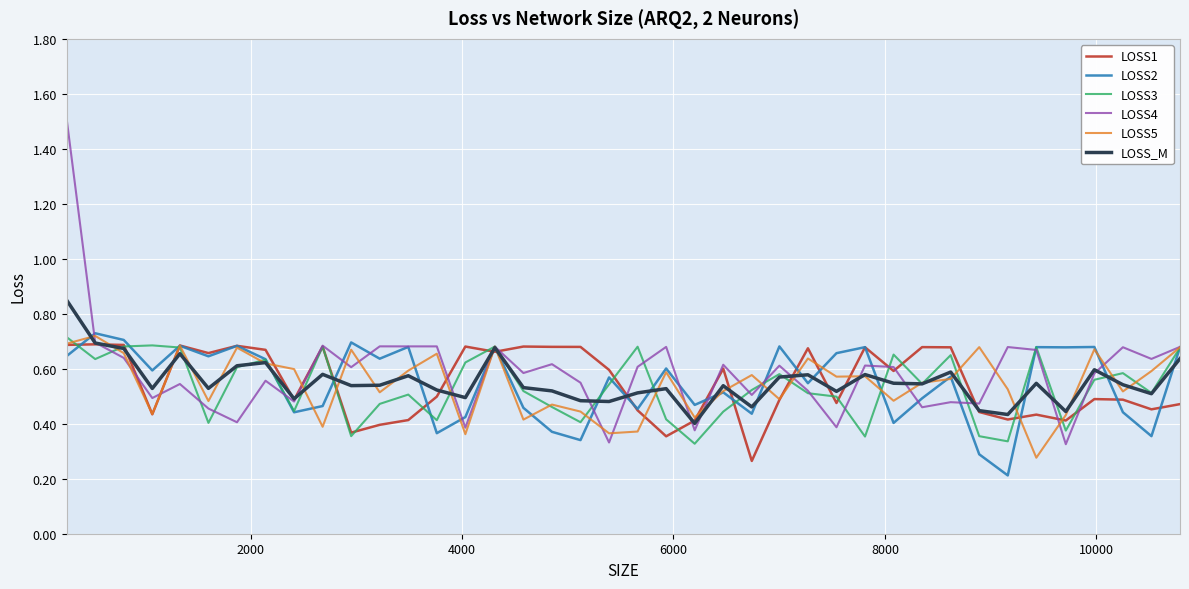

What is the highest value of the LOSS4 series?

1.5